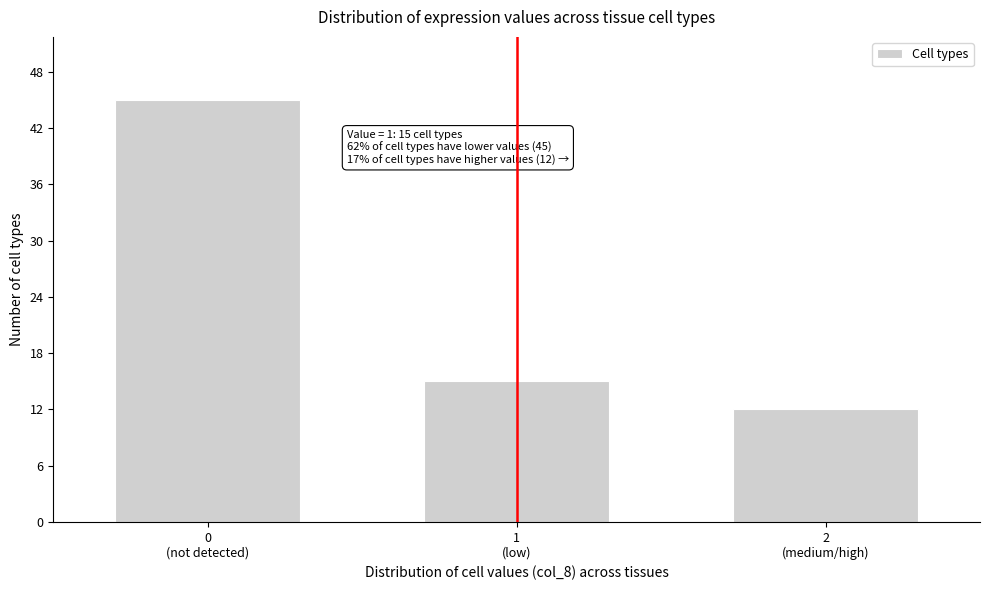

Reading right to left, what are all the values shown in this chart?

12	15	45